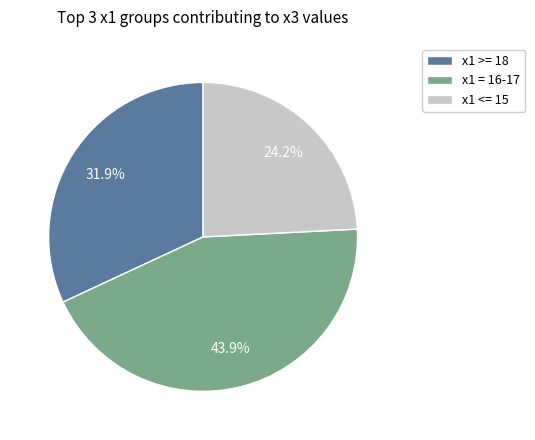

Approximately how many times larger is the value at x1 <= 15 compared to x1 = 16-17?

0.6